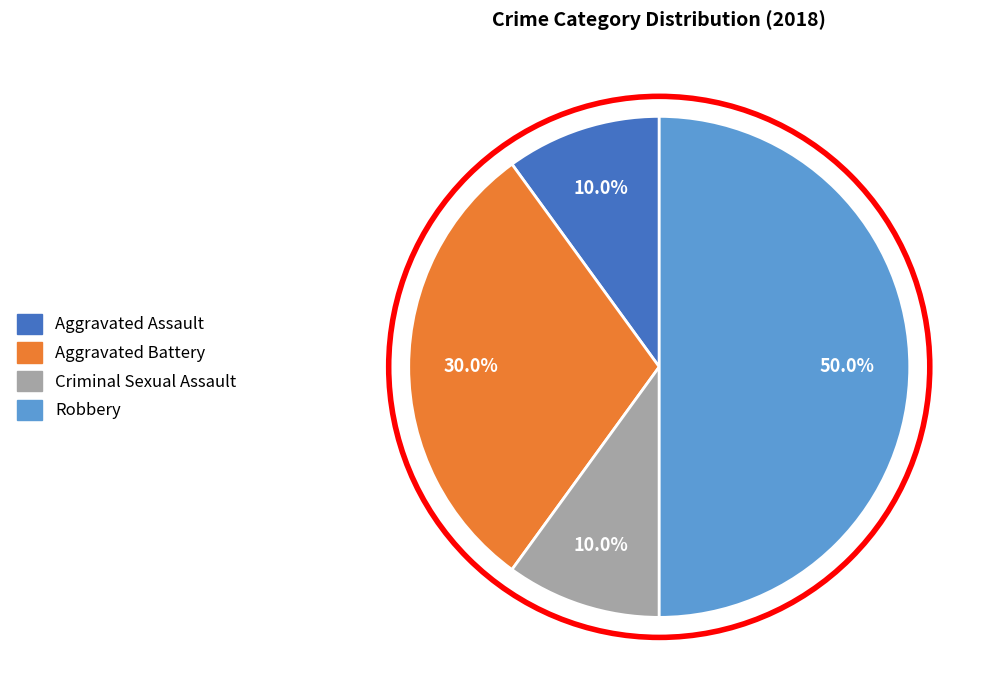

Between Aggravated Battery and Criminal Sexual Assault, which is larger?

Aggravated Battery